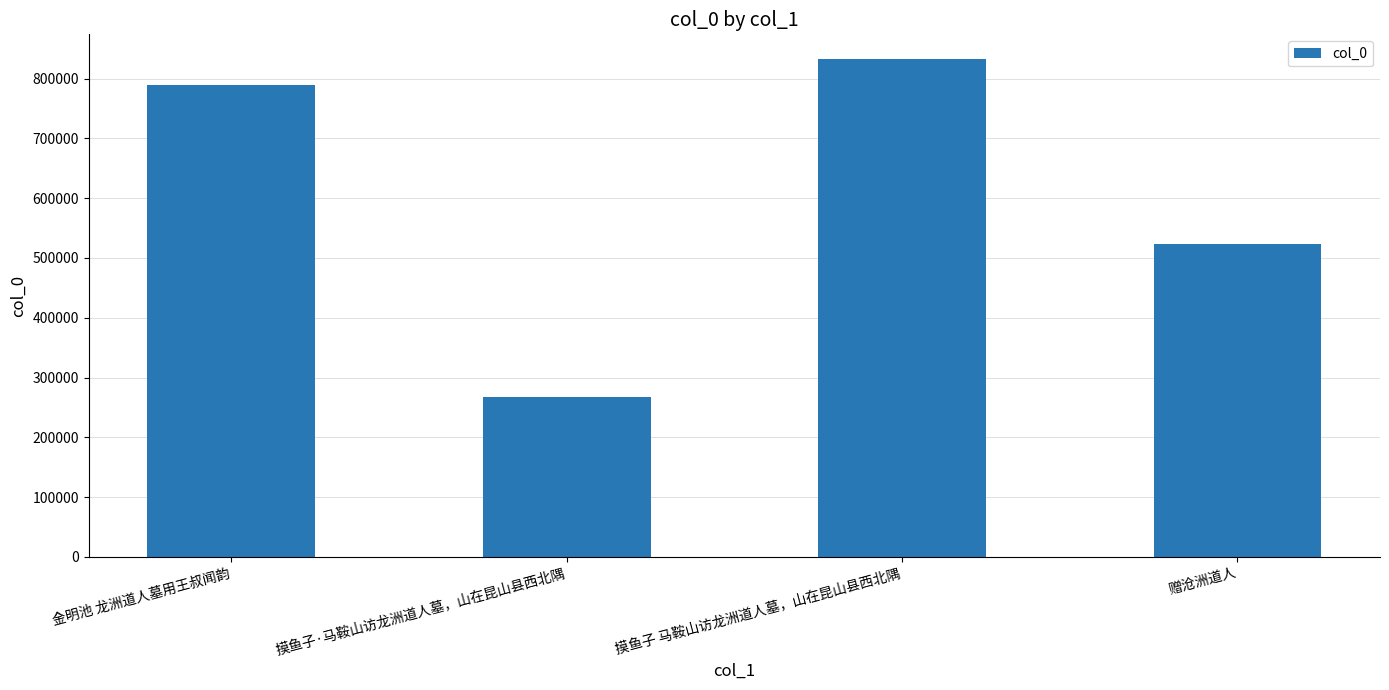

The chart shows a value of 362140 at 摸鱼子·马鞍山访龙洲道人墓，山在昆山县西北隅. True or false?

False